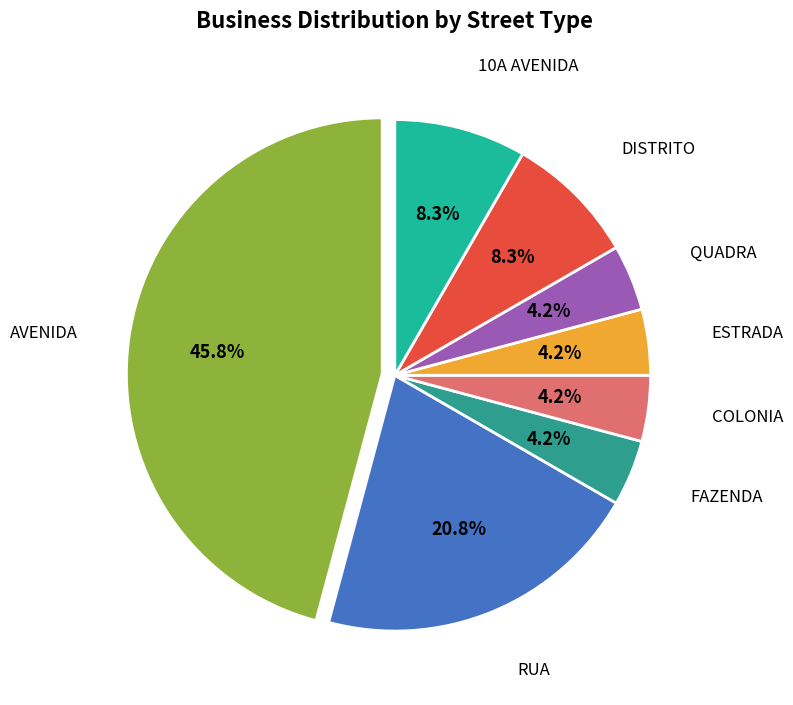

How many slices are in this pie chart?

8